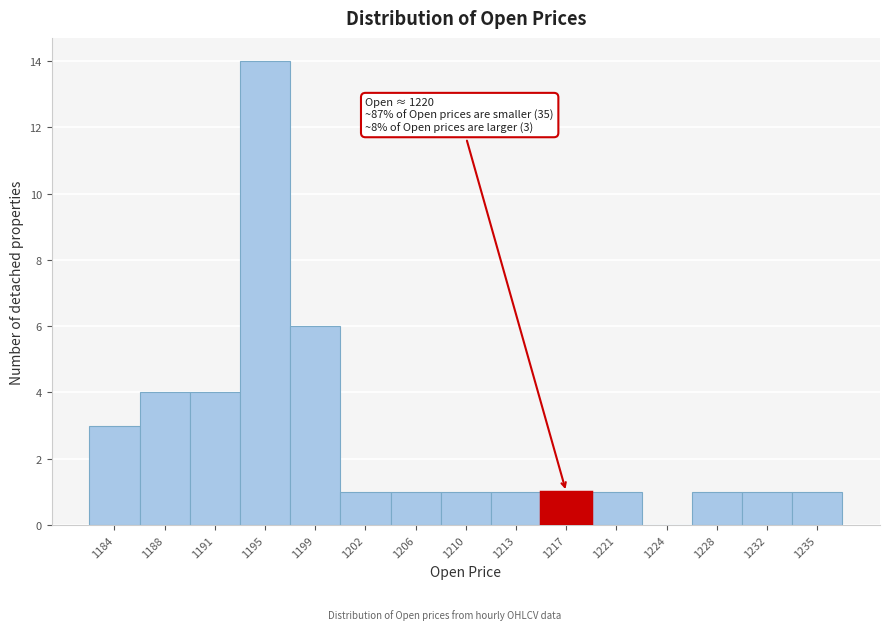

Reading left to right, transcribe all the data shown in this chart.

1184=3	1188=4	1191=4	1195=14	1199=6	1202=1	1206=1	1210=1	1213=1	1217=1	1221=1	1224=0	1228=1	1232=1	1235=1